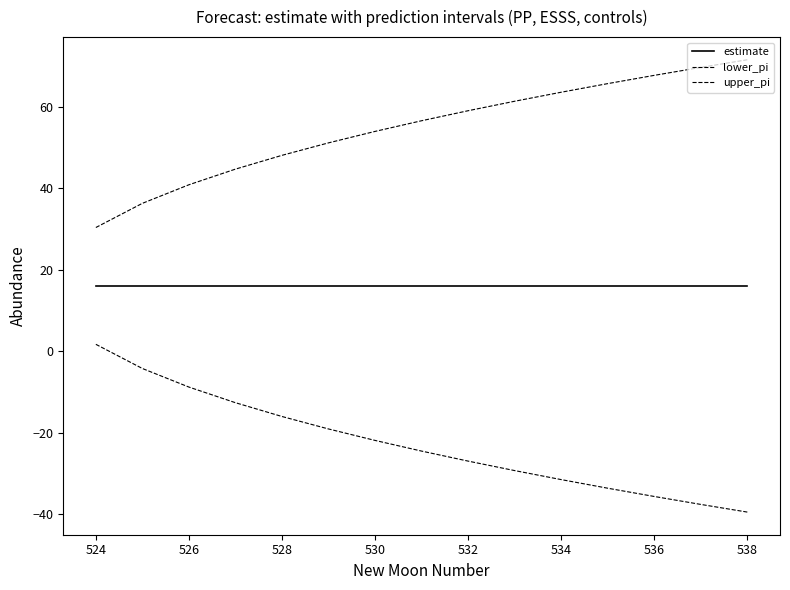

What is the label of the 3rd point from the left?

526